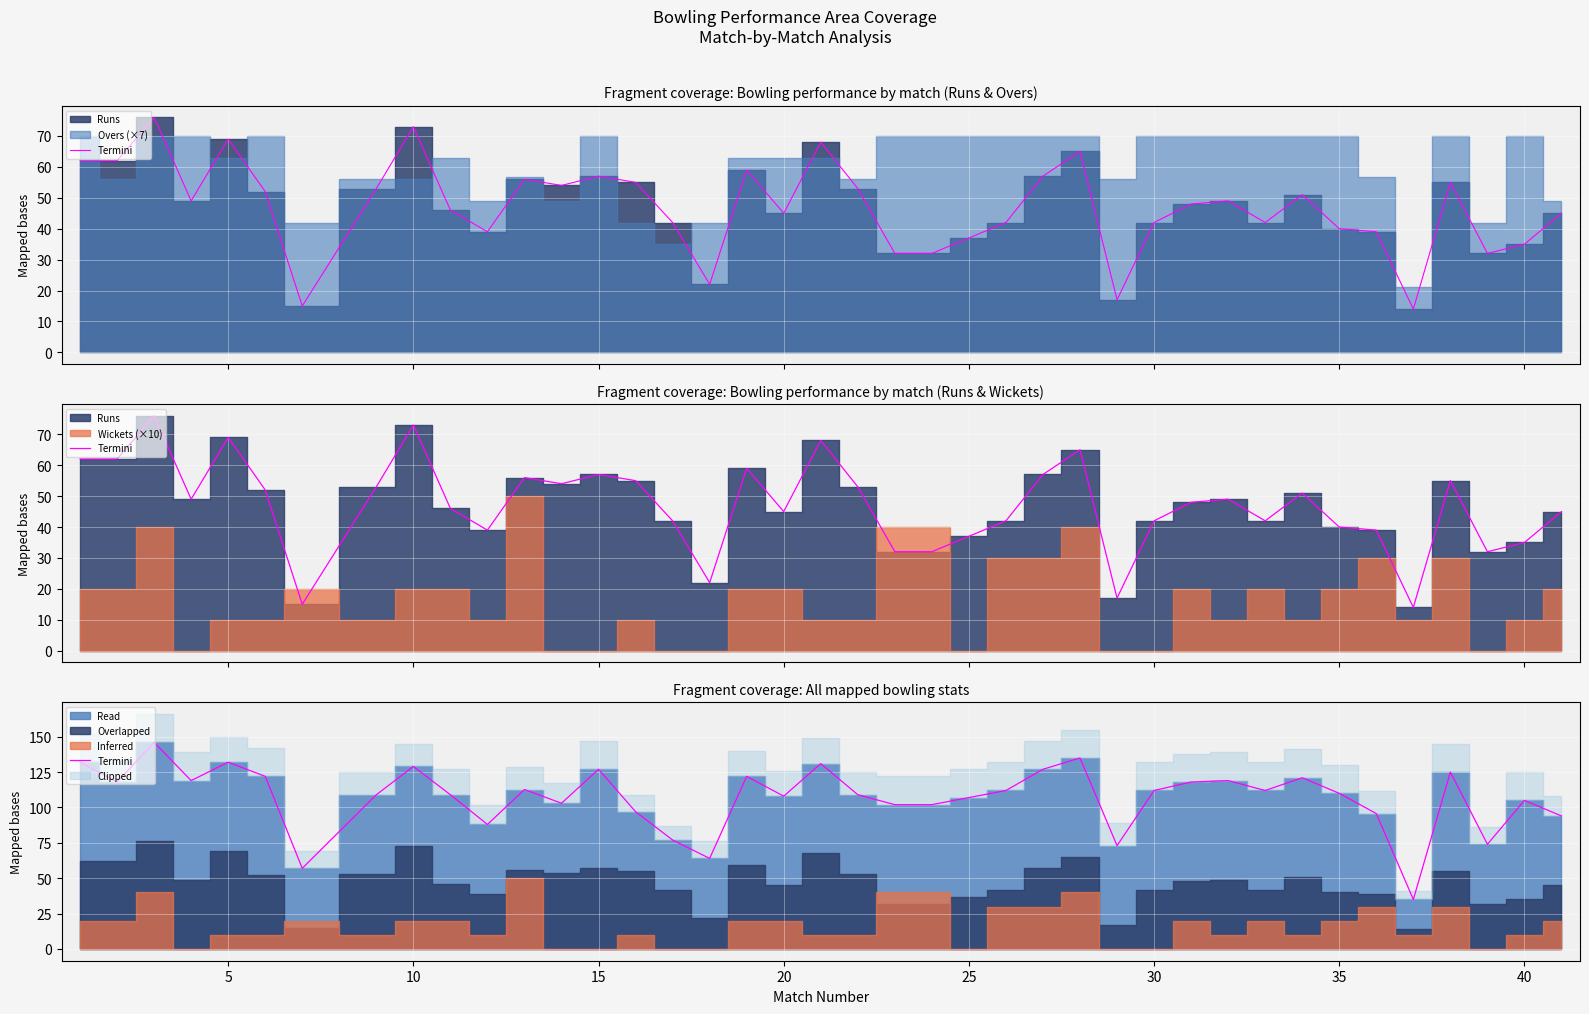

What is the smallest value displayed?

35.0